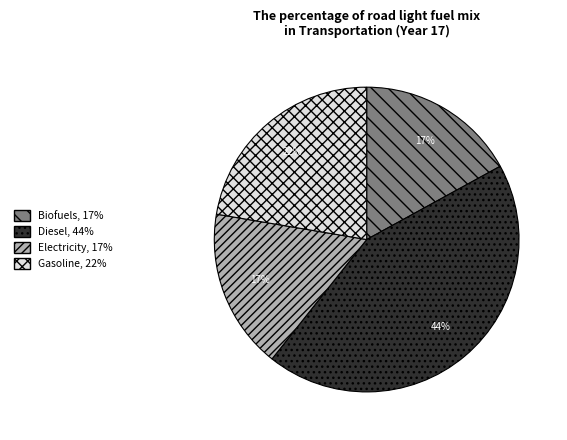

To the nearest percent, what is the difference between the largest and smallest slice percentages?

27%